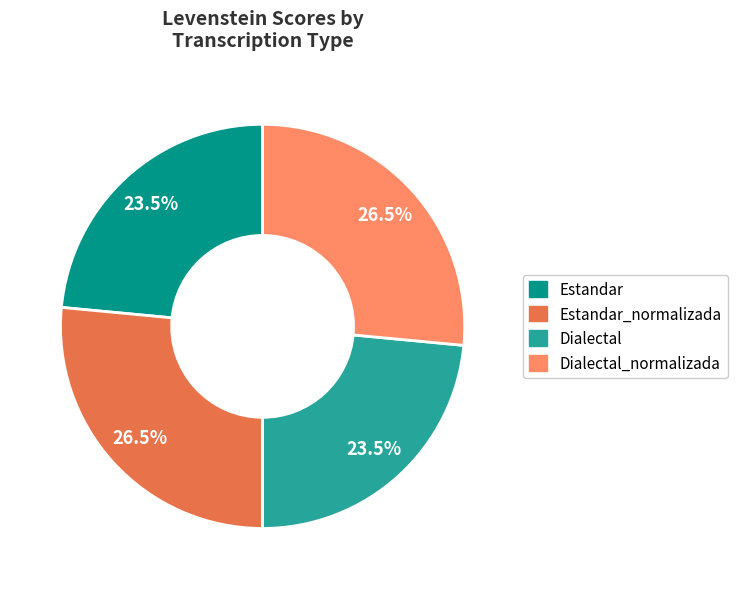

Is there a majority slice in this chart?

No